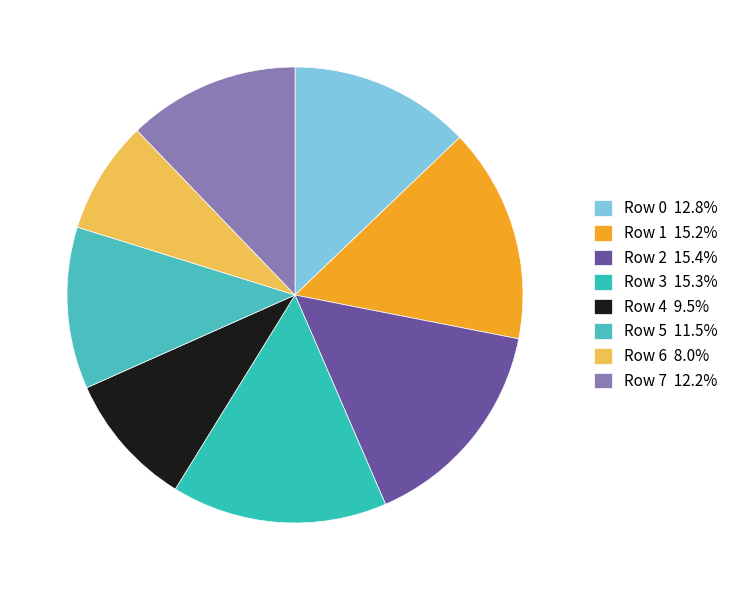

Which has a higher value, Row 3 or Row 6?

Row 3